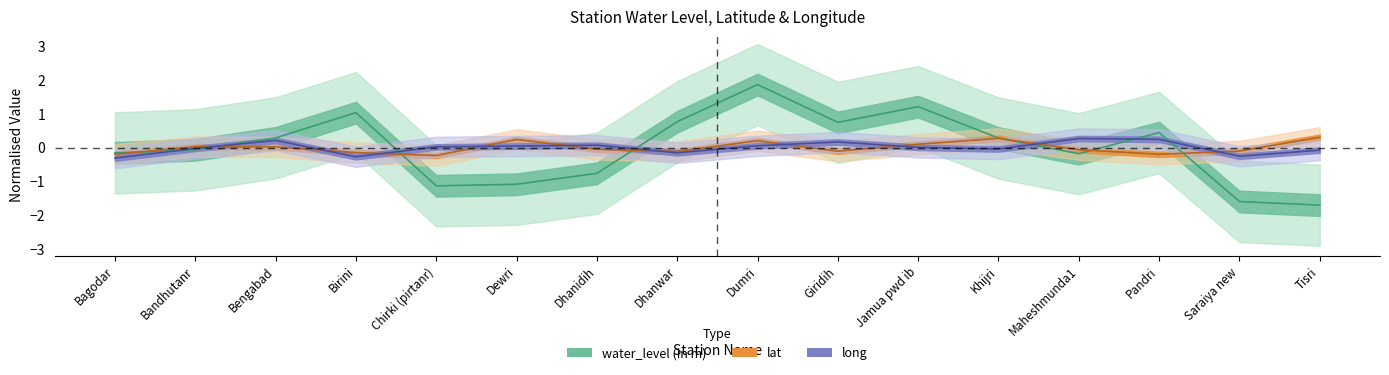

Between which two adjacent categories do lat and water_level (in m) first intersect?

Bagodar and Bandhutanr